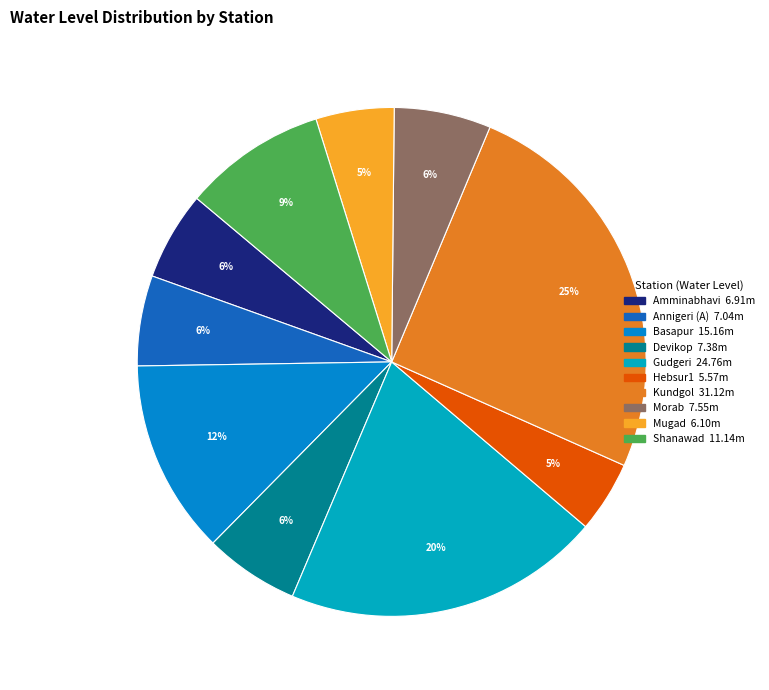

Count the number of slices in the pie.

10